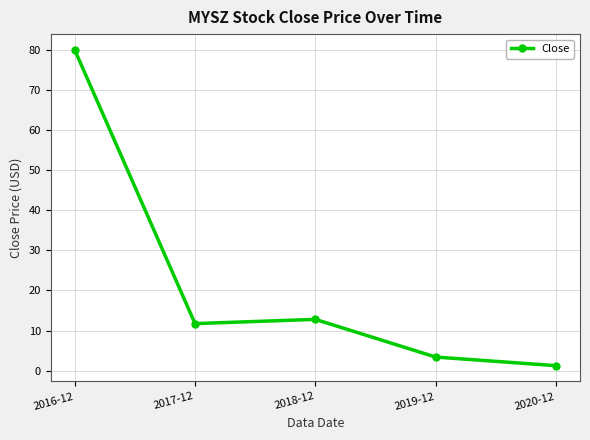

True or false: the data shows 3.4 at 2019-12.

True